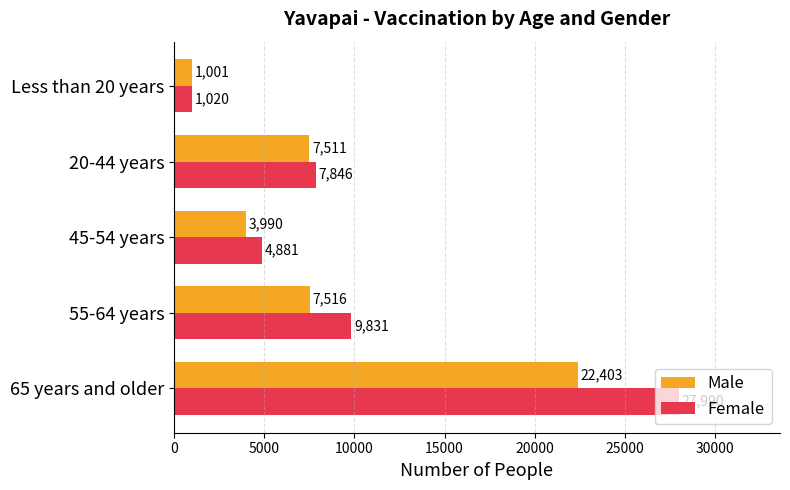

What are all the series names shown in the legend?

Male, Female